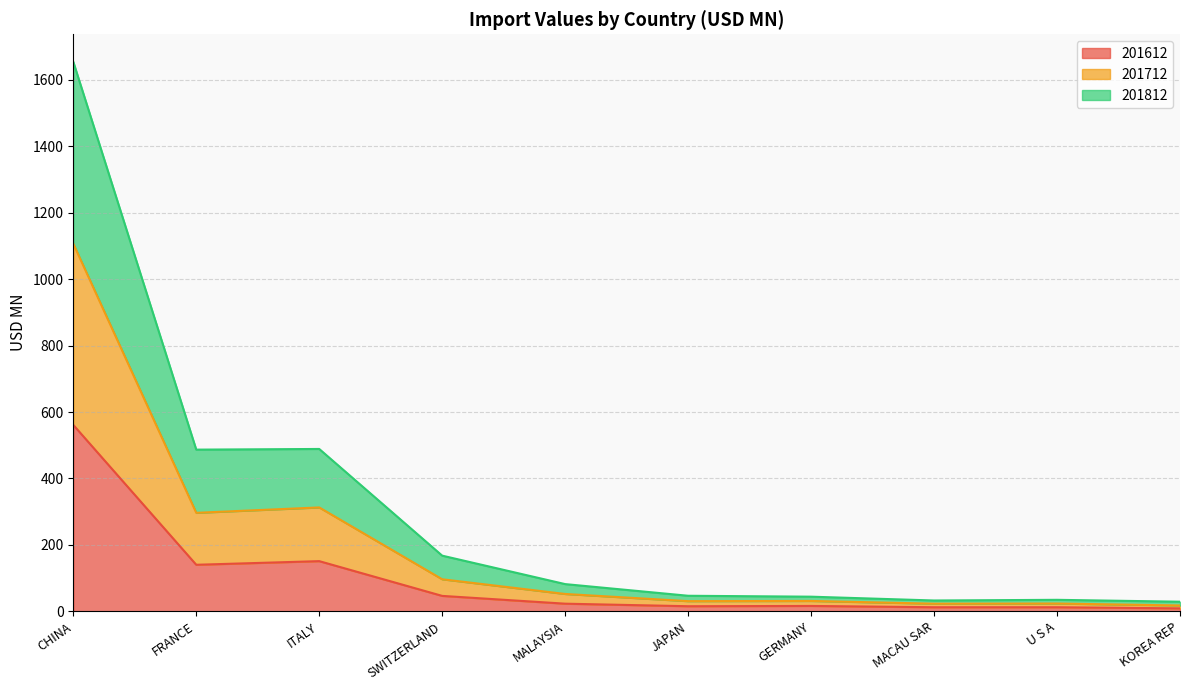

The 201612 series shows 46.4 at SWITZERLAND. True or false?

True